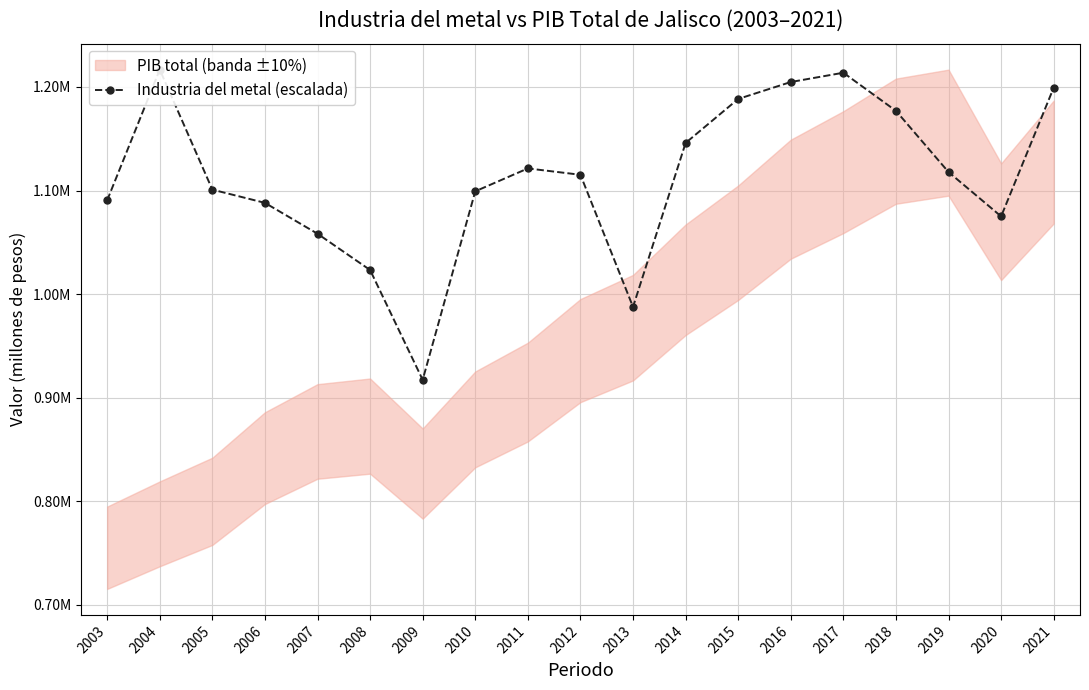

Reading left to right, list all the values displayed in this chart.

1090565.2	1216735.7	1100905.3	1088136.0	1058335.4	1023327.2	917294.3	1099272.1	1121368.1	1115238.8	987686.3	1145947.5	1188426.5	1204784.8	1213749.1	1176944.1	1117864.1	1075075.9	1199364.1